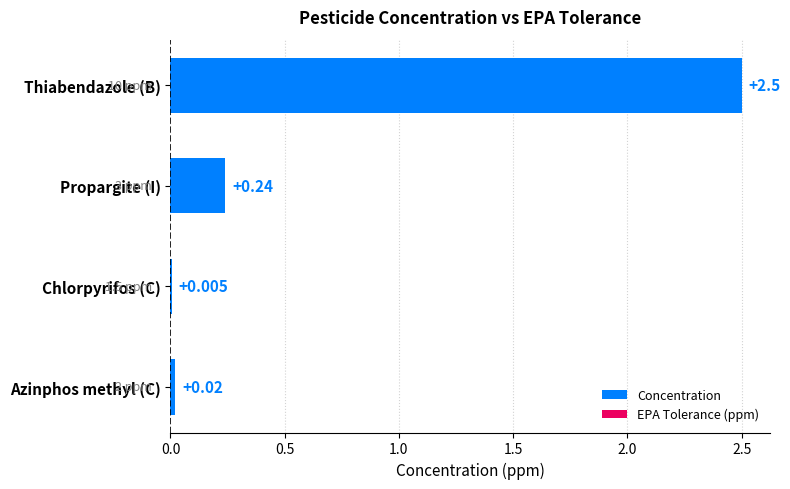

Which has a higher value, Chlorpyrifos (C) or Propargite (I)?

Propargite (I)